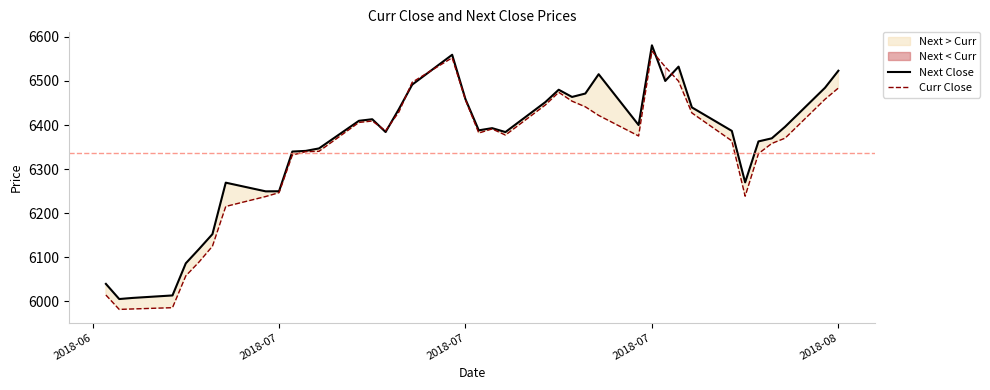

What is the value of the Next Close point at the 25th from the left?

6480.1